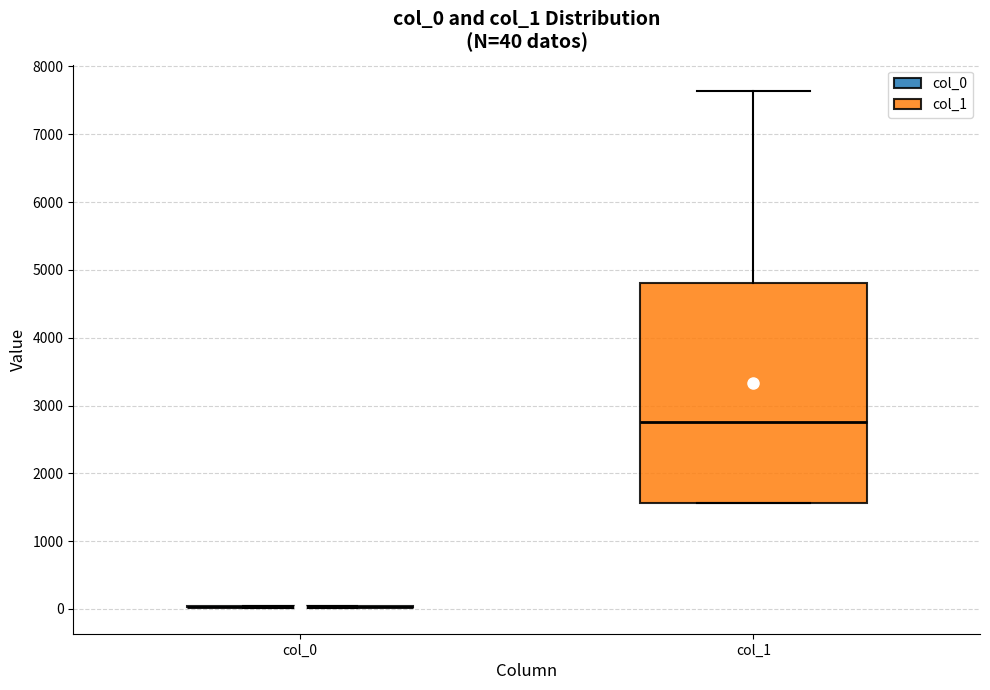

Which box is the tallest, from its lower edge to its upper edge?

col_1